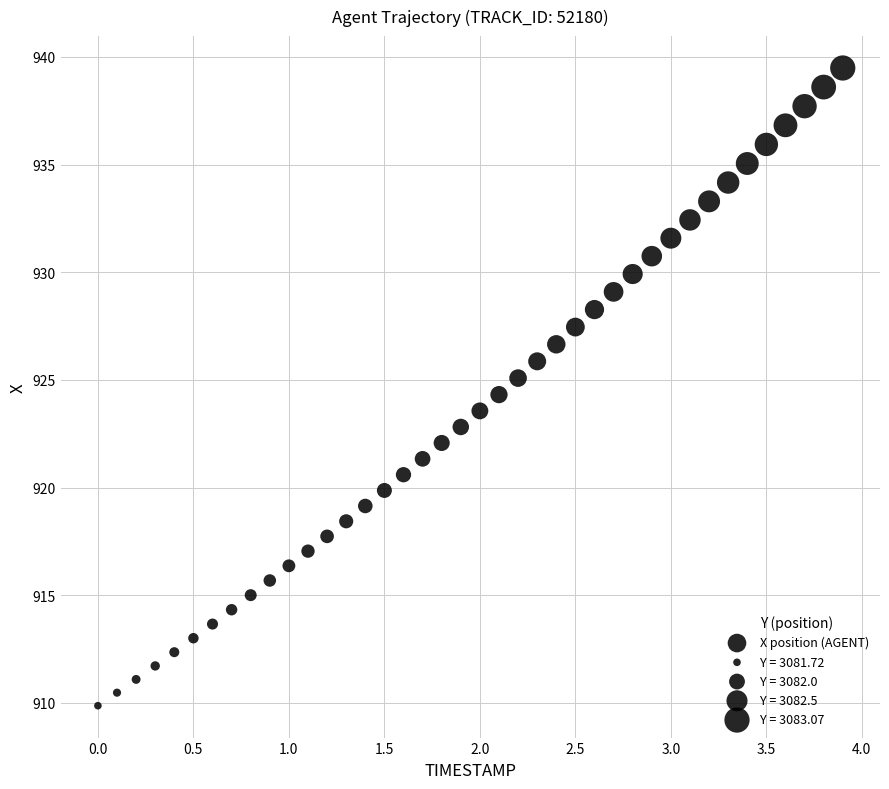

What is the range of Y values (max minus min)?

29.6